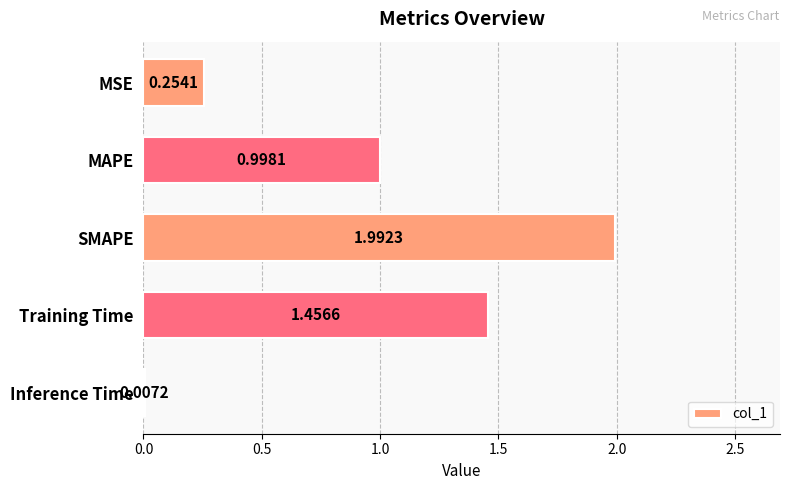

Between MSE and Inference Time, which is larger?

MSE